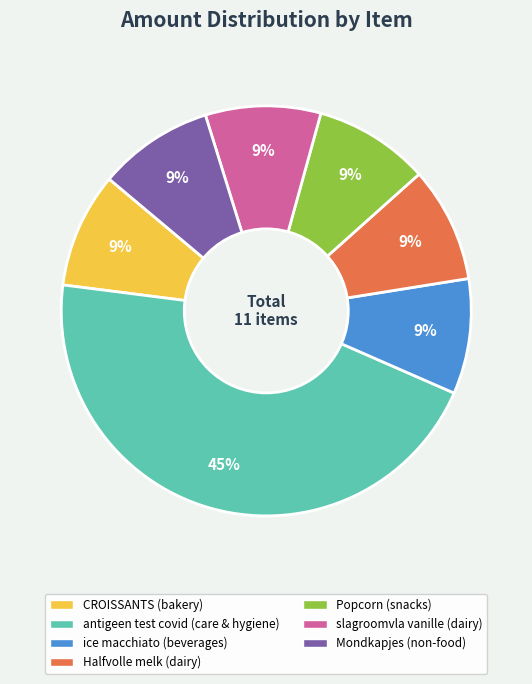

To the nearest percent, what is the difference between the largest and smallest slice percentages?

36%